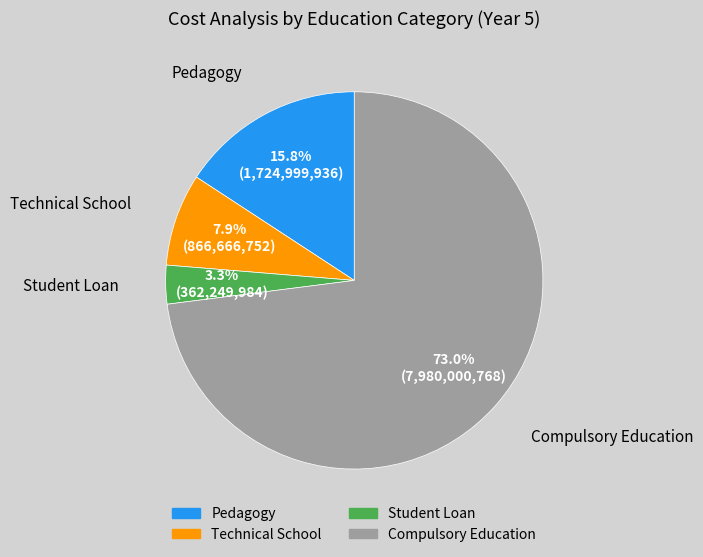

What is the ratio of the value at Compulsory Education to the value at Technical School?

9.2